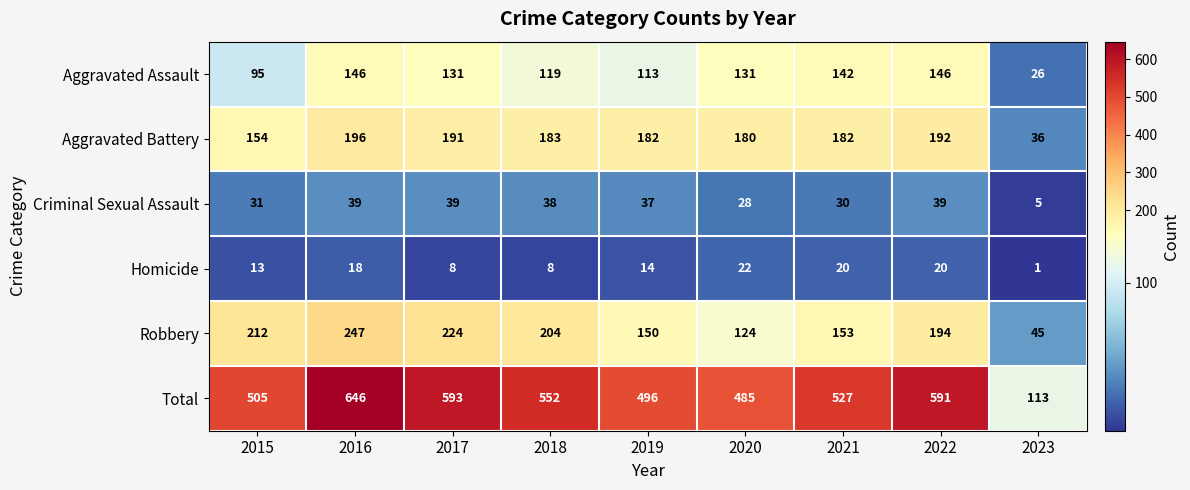

The Robbery series shows 124 at 2020. True or false?

True